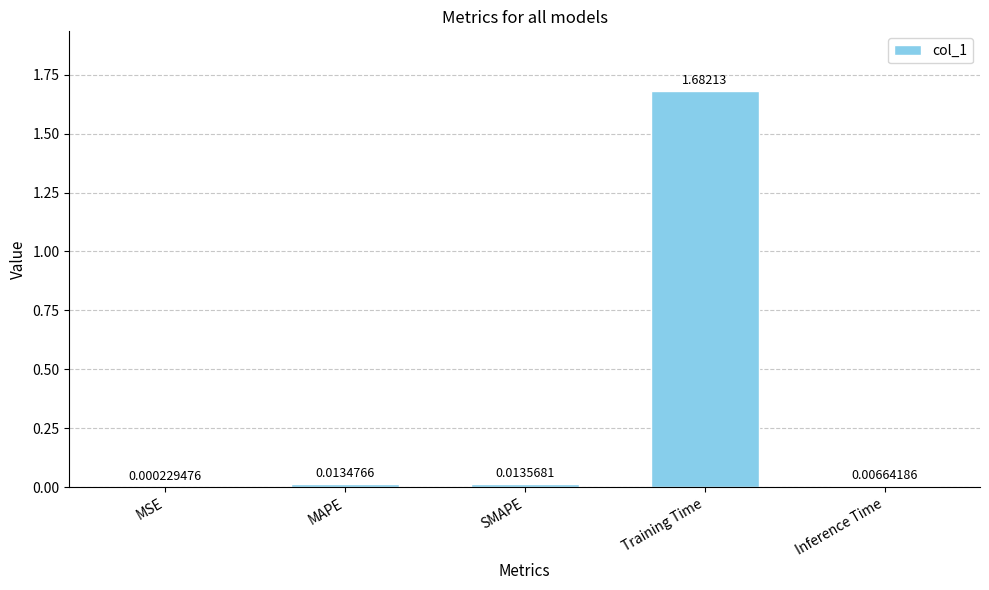

Are the bars grouped side by side (vs. stacked)?

No